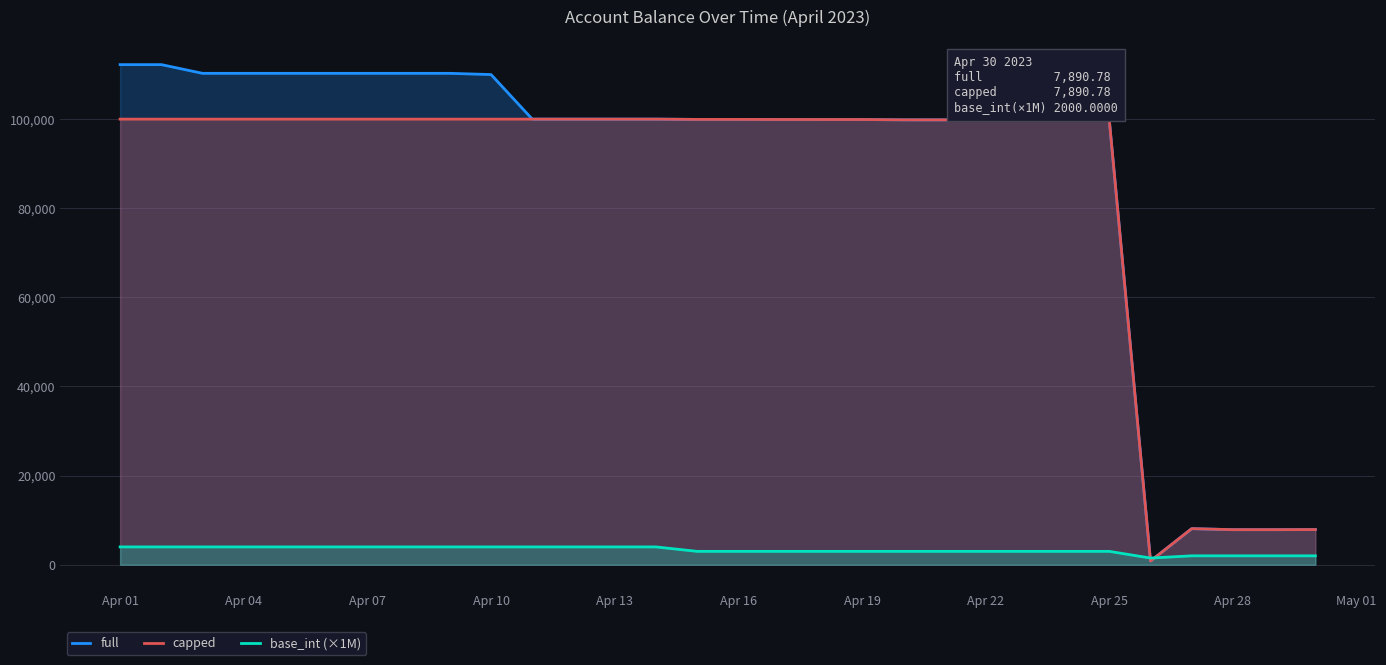

What is the total value across all series at Apr 19?

202826.1